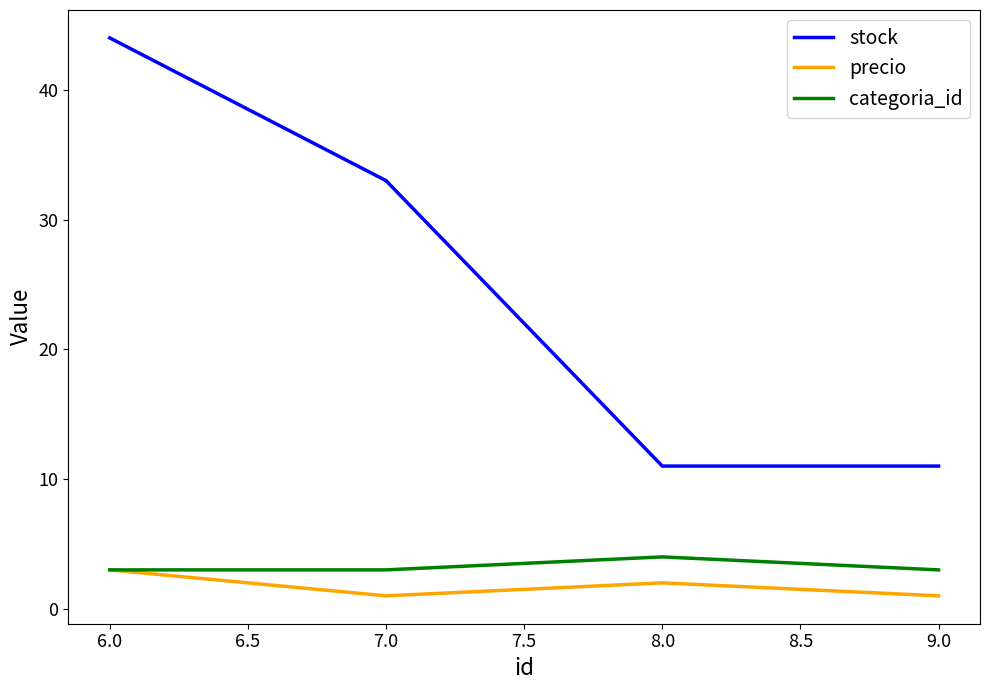

The precio series shows 2 at 8.0. True or false?

True